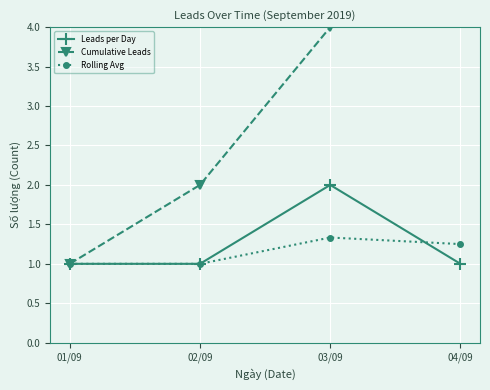

How many Rolling Avg values are between 1 and 2?

4